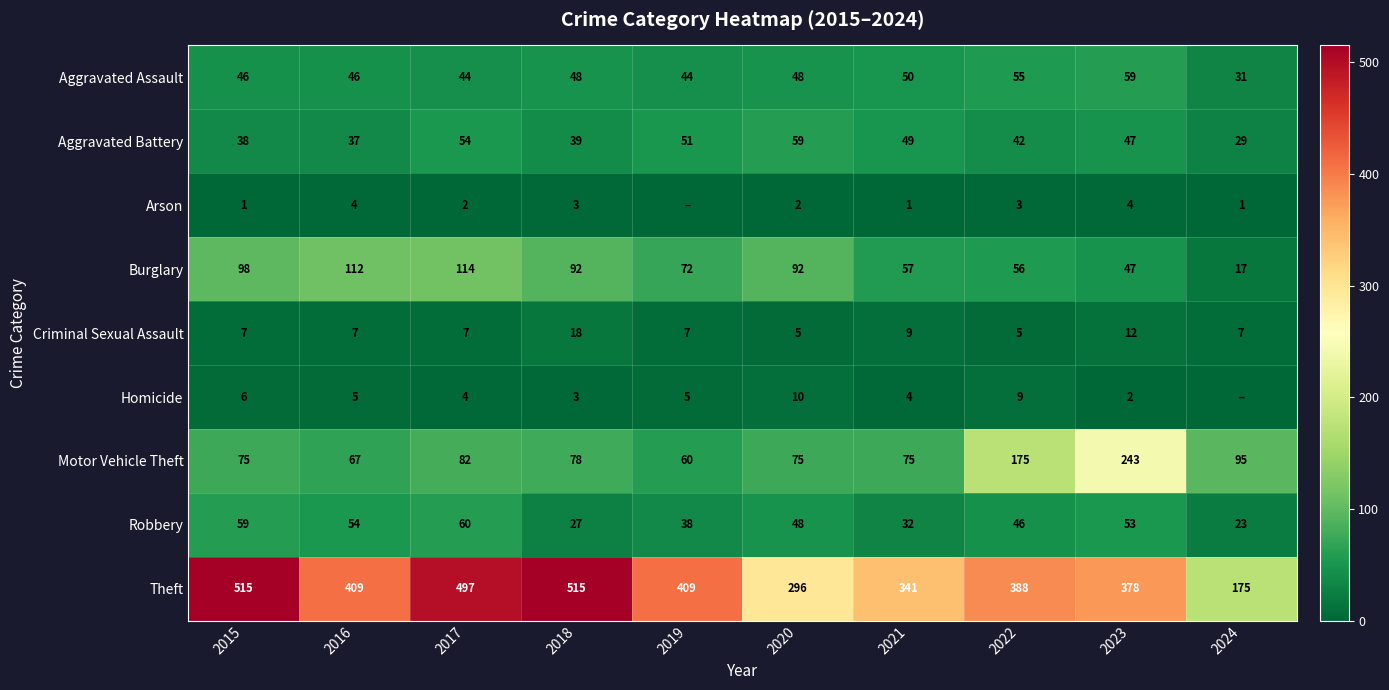

What is the total value across all series at 2015?

845